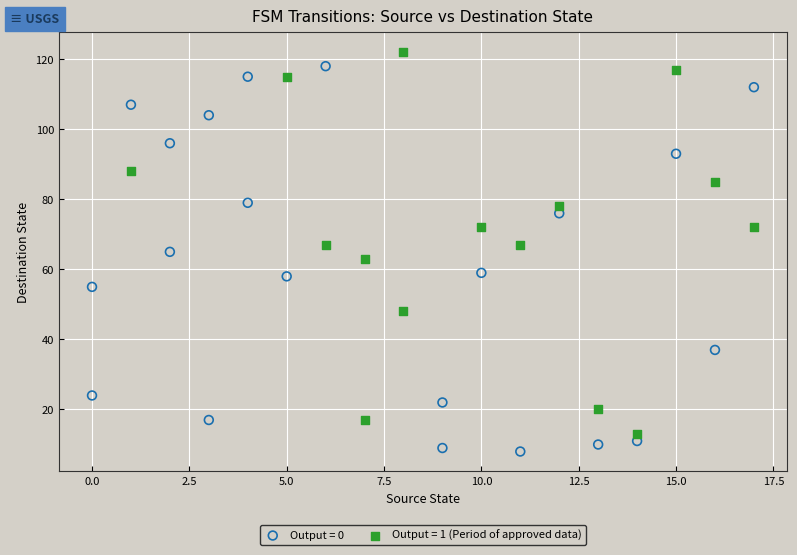

What are all the series names shown in the legend?

Output = 0, Output = 1 (Period of approved data)